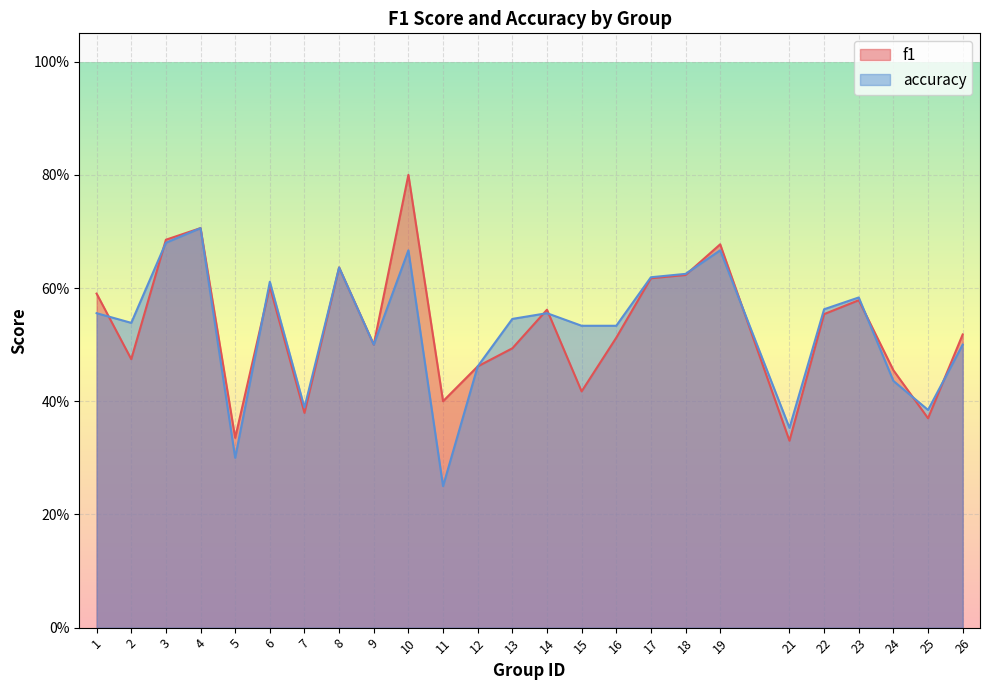

Which has a higher value, 23 or 5?

23